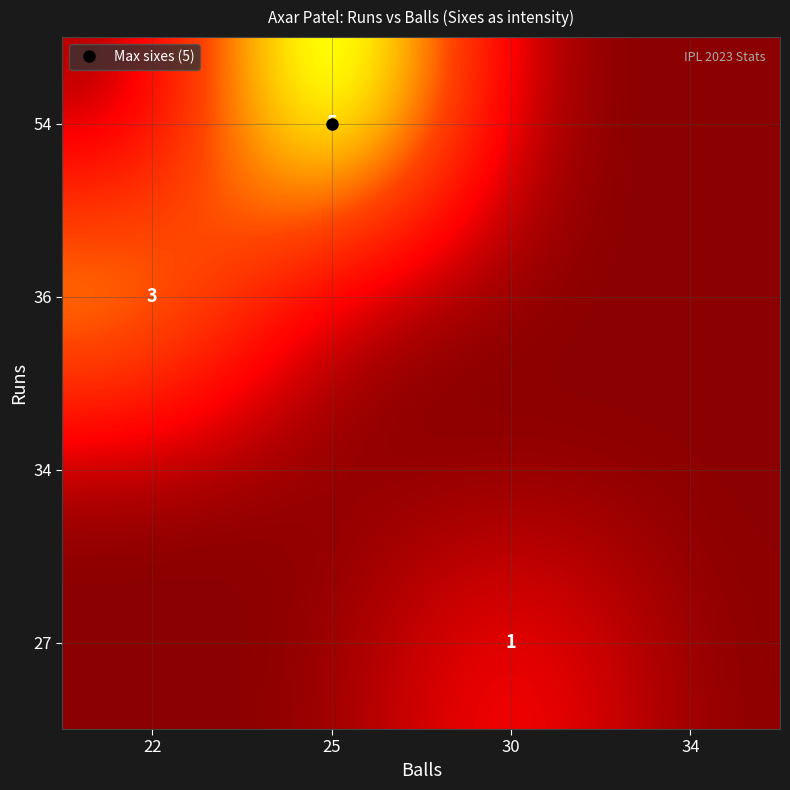

What is the total value across all series at 30?

1